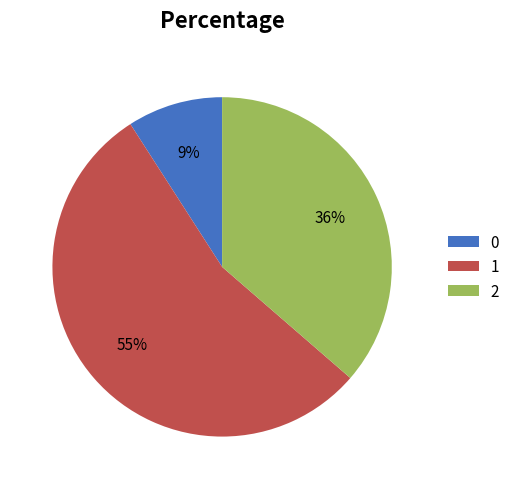

Is 0 the majority of the pie?

No